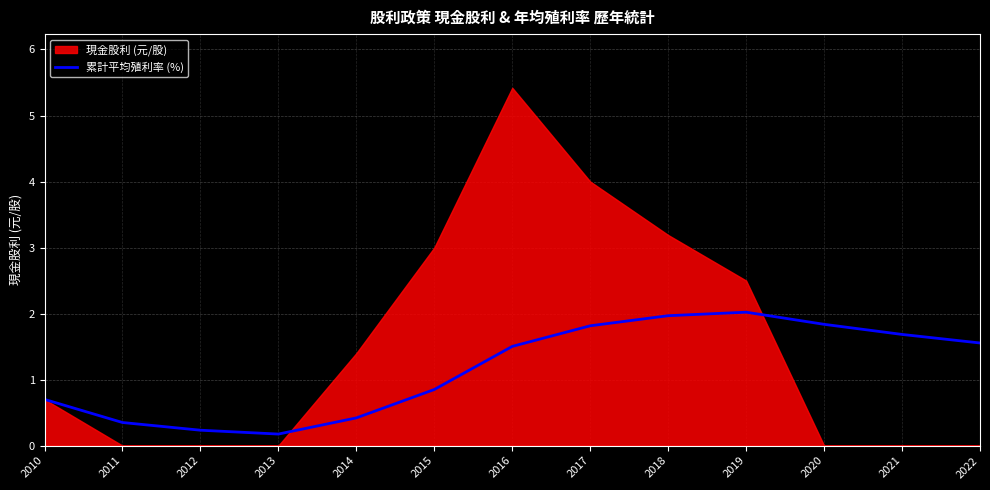

Where is 累計平均殖利率 (%) nearest to the value 1?

2015